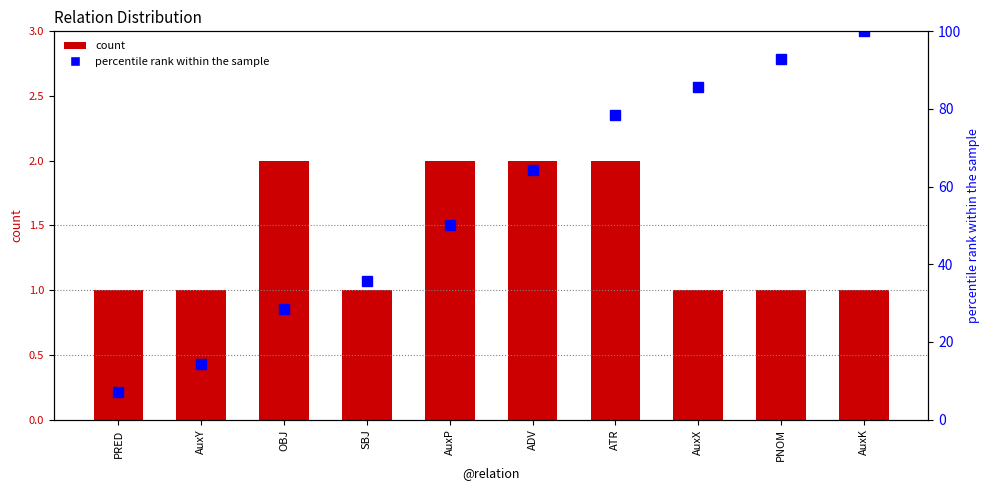

What is the label of the 9th bar from the left?

PNOM